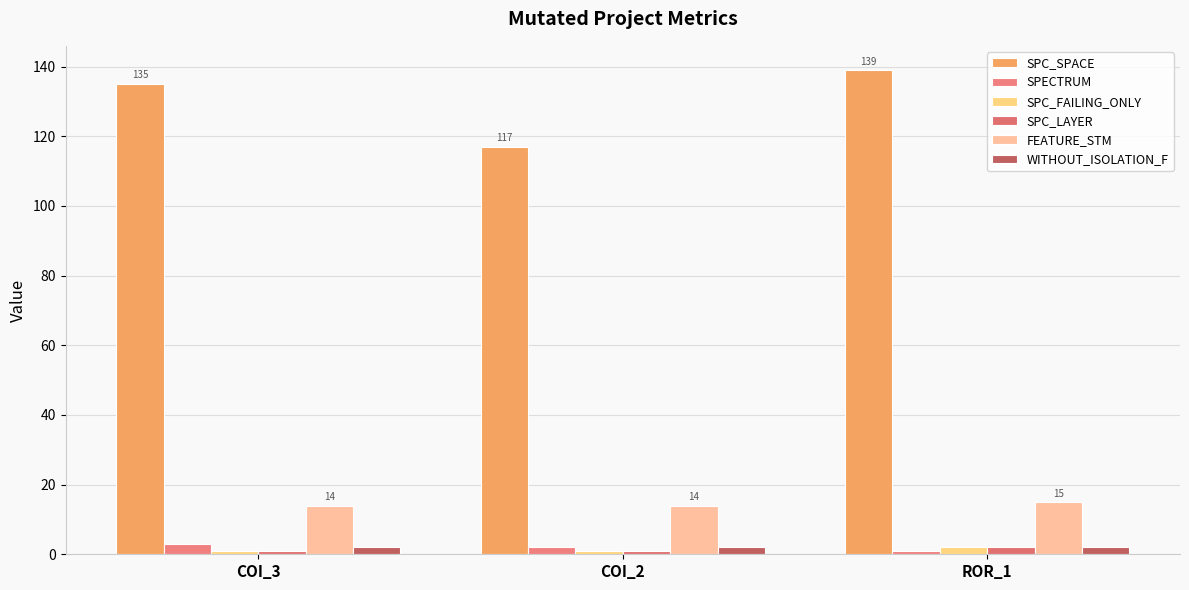

What is the total value across all series at COI_2?

137